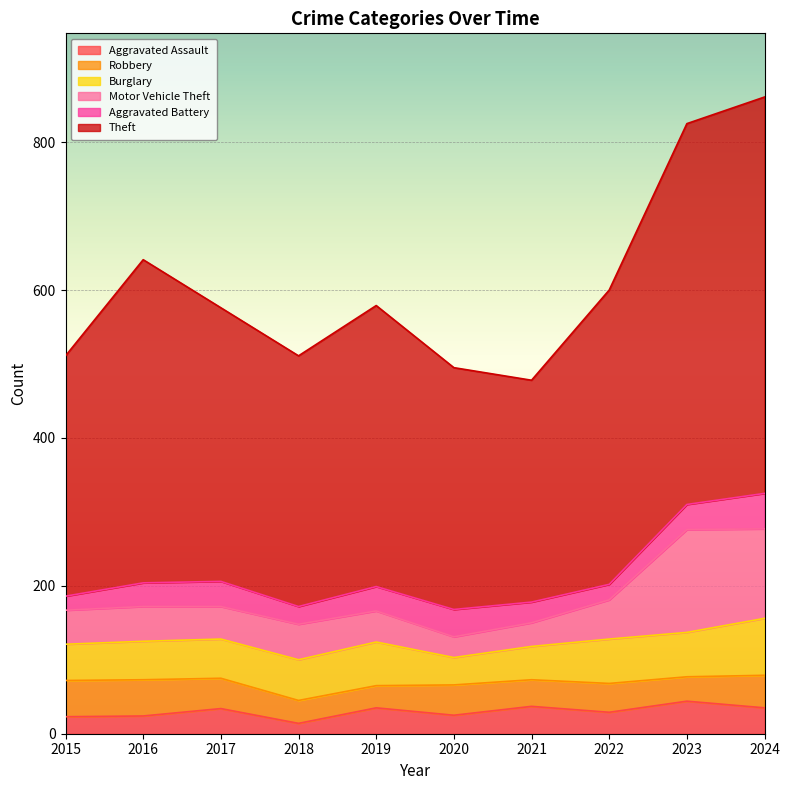

What are all the series names shown in the legend?

Aggravated Assault, Robbery, Burglary, Motor Vehicle Theft, Aggravated Battery, Theft